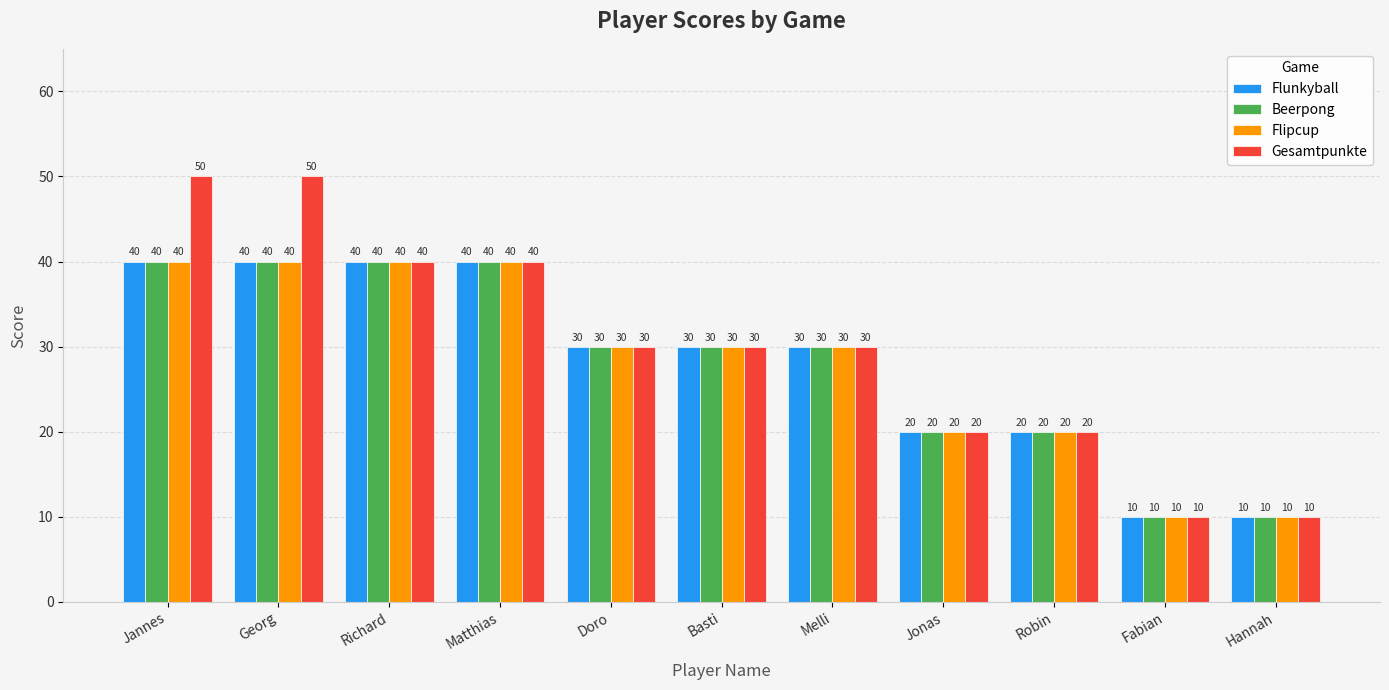

What is the difference between the maximum and minimum values in the Gesamtpunkte series?

40